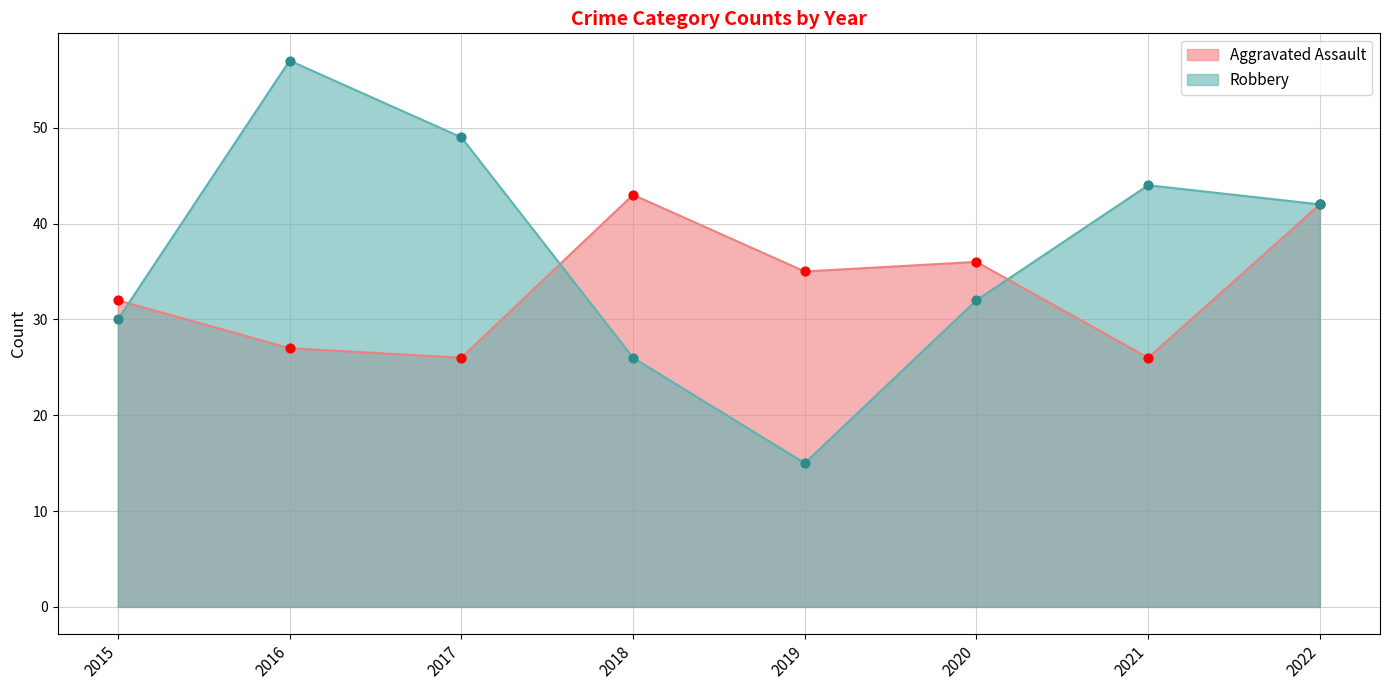

Which series reaches the maximum Y coordinate?

Robbery